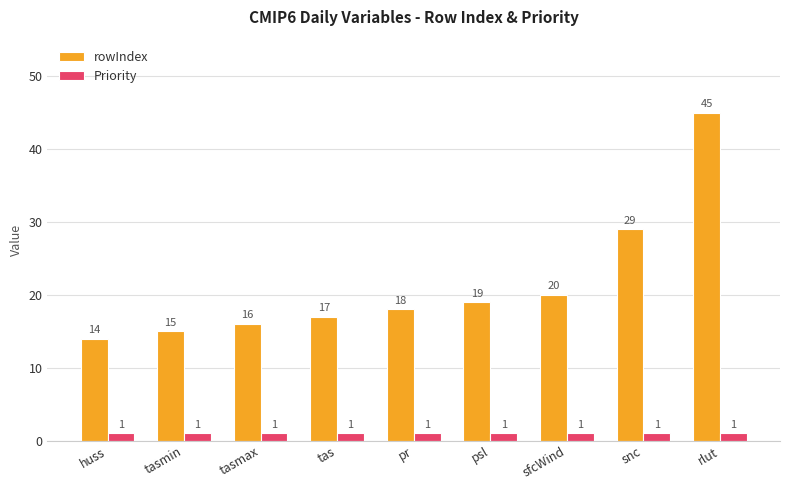

What is the difference between the maximum and minimum values in the rowIndex series?

31